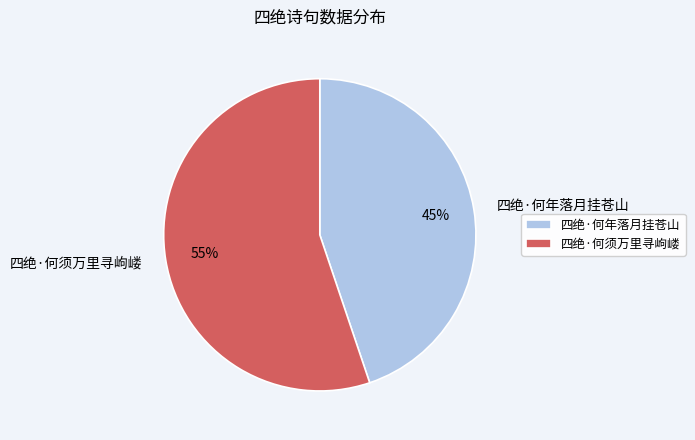

What percentage is the 四绝·何年落月挂苍山 slice, to the nearest percent?

45%